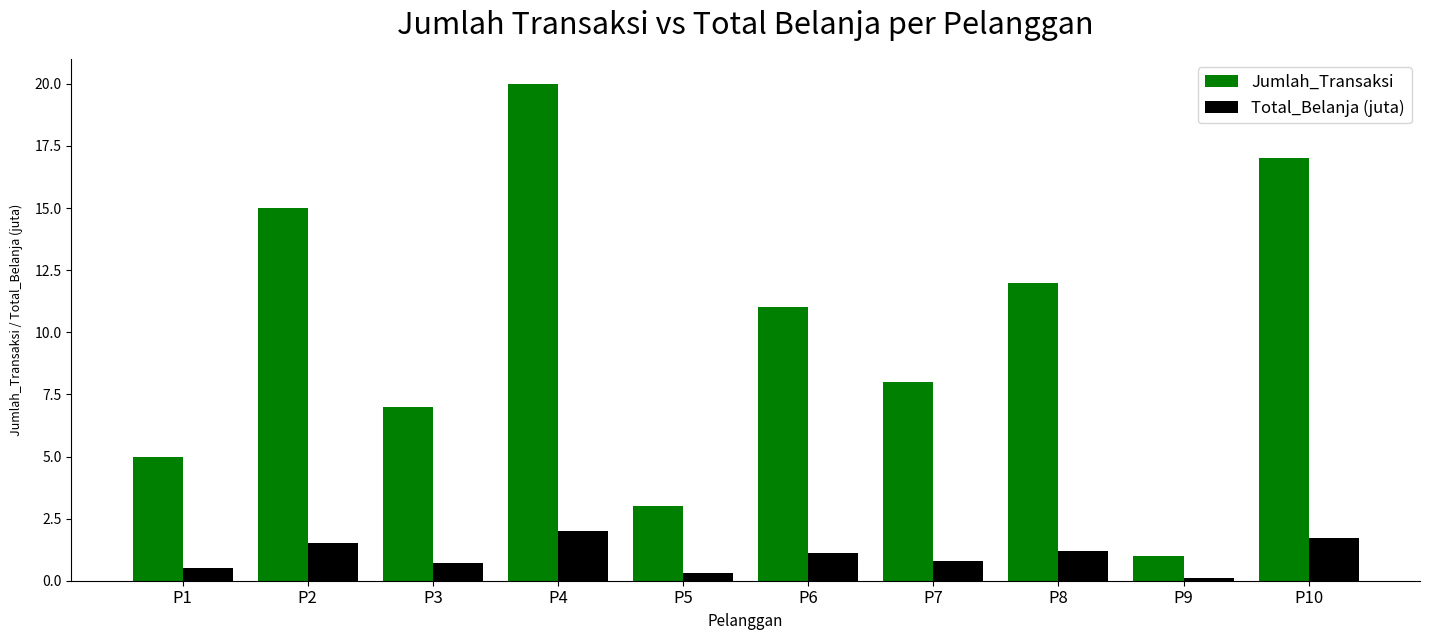

Count the number of data series in this chart.

2